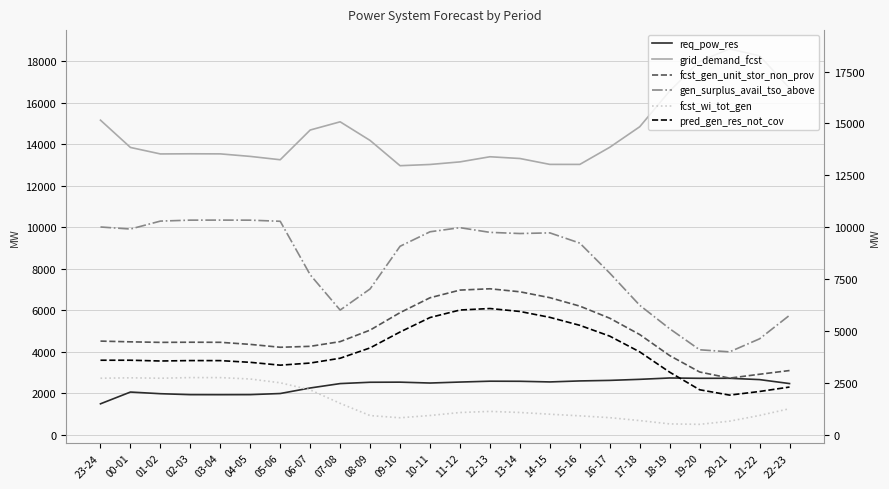

What are all the series names shown in the legend?

req_pow_res, grid_demand_fcst, fcst_gen_unit_stor_non_prov, gen_surplus_avail_tso_above, fcst_wi_tot_gen, pred_gen_res_not_cov